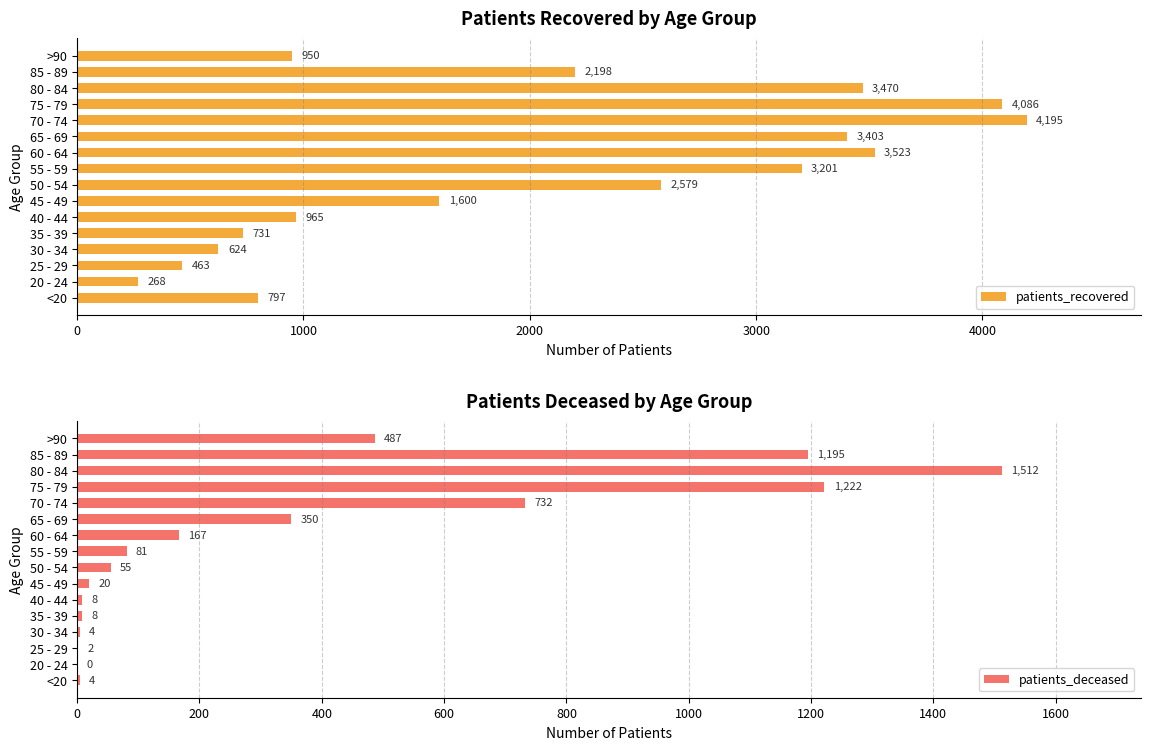

What is the sum of all patients_deceased values?

5847